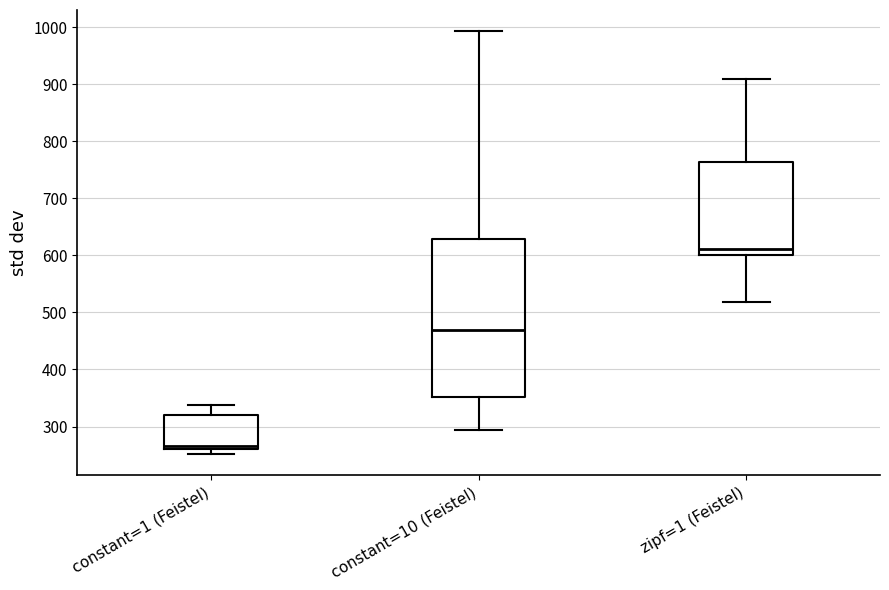

Which box has the highest median line?

zipf=1 (Feistel)